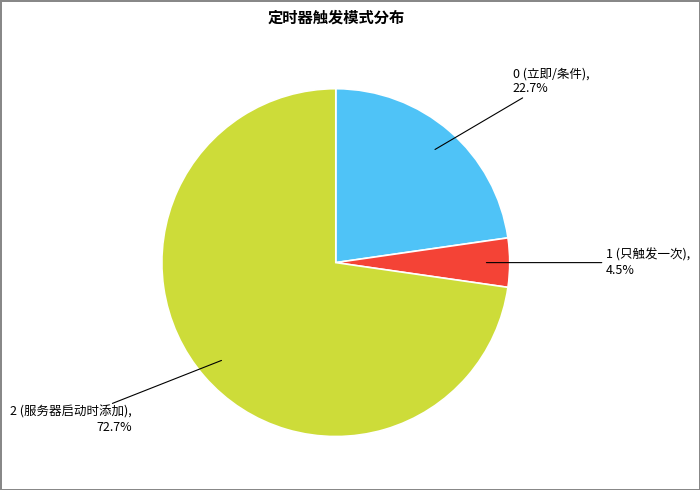

Count the number of slices in the pie.

3